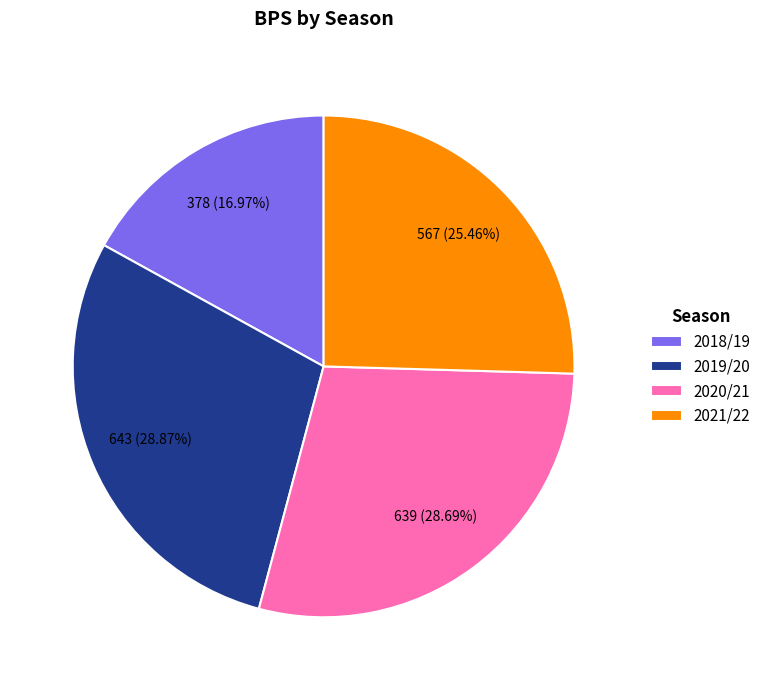

What is the smallest slice in the pie chart?

2018/19